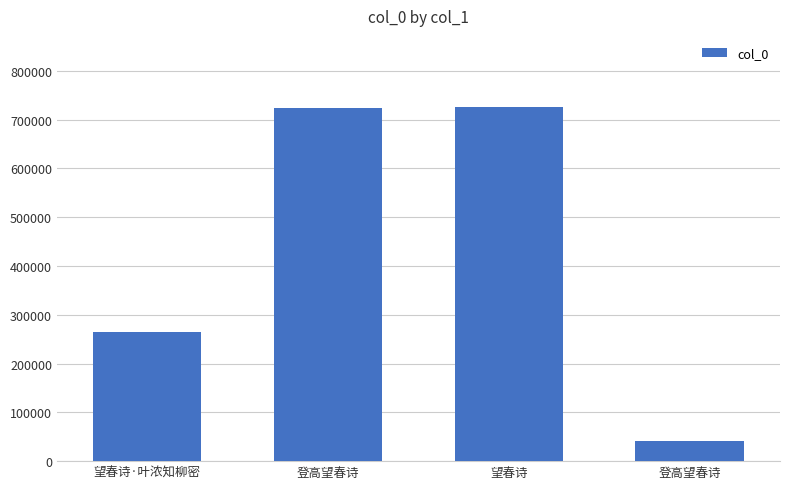

What is the sum of all values?

1755134